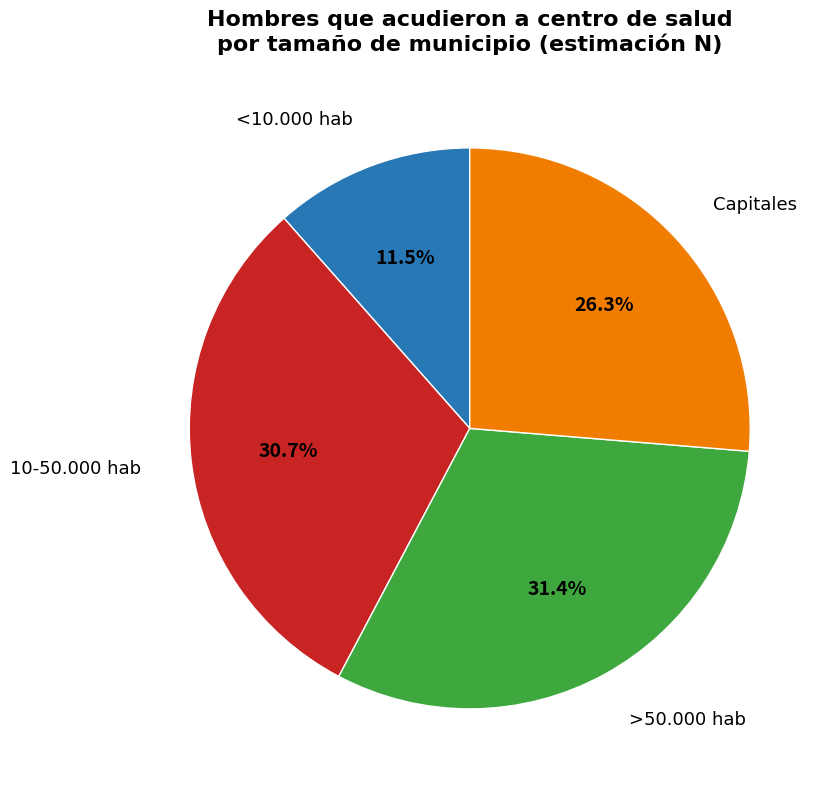

To the nearest percent, what is the combined percentage of 10-50.000 hab and >50.000 hab?

62%